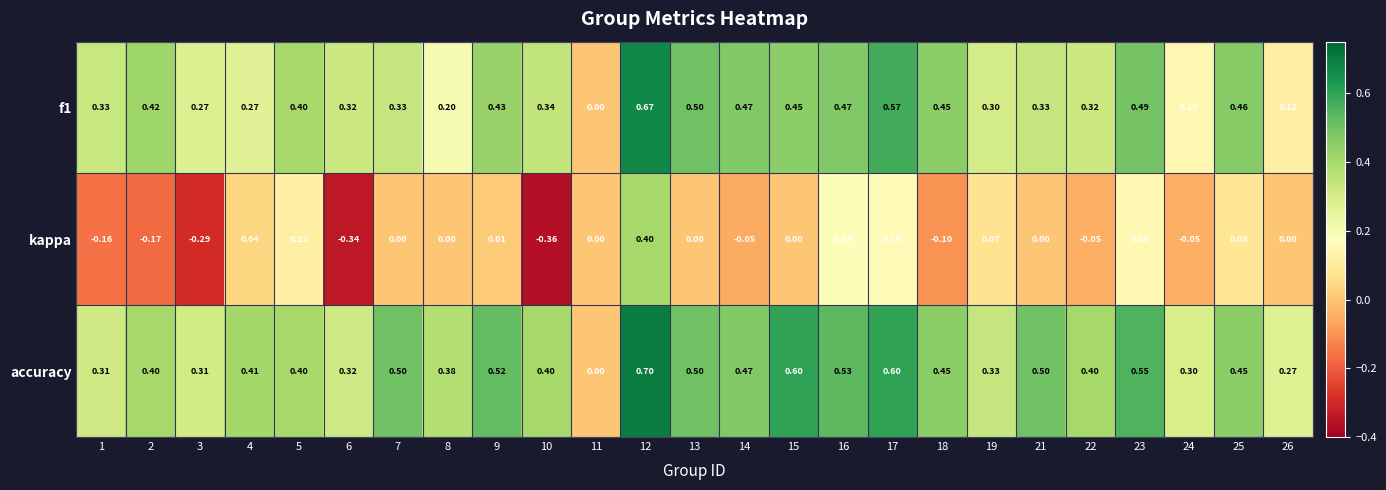

Is the value of kappa at 21 greater than the value of f1 at 12?

No